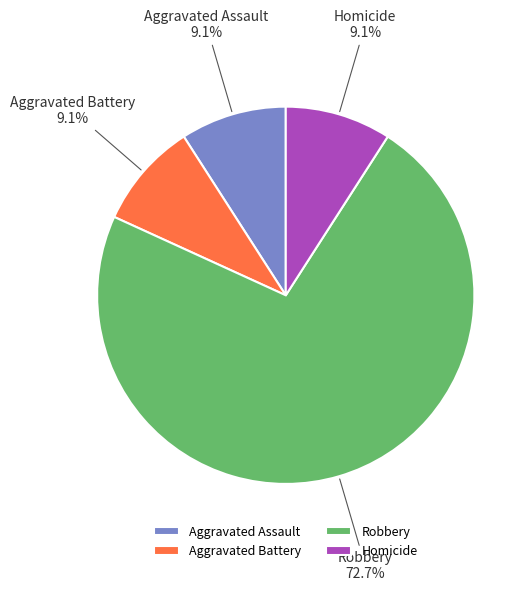

What percentage is NOT represented by Robbery?

27.3%